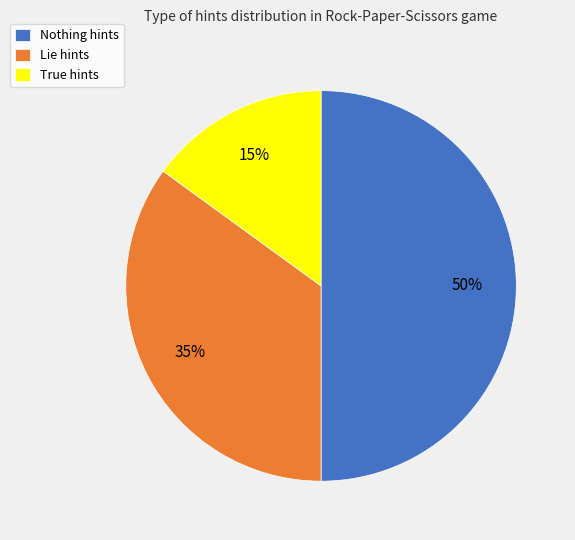

What percentage is the Nothing slice, to the nearest percent?

50%